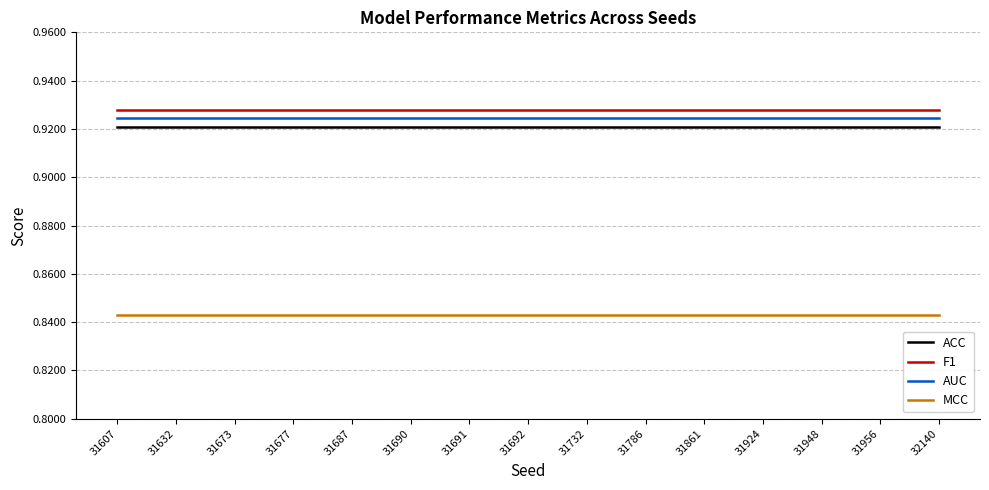

True or false: F1 and ACC cross at least once.

False